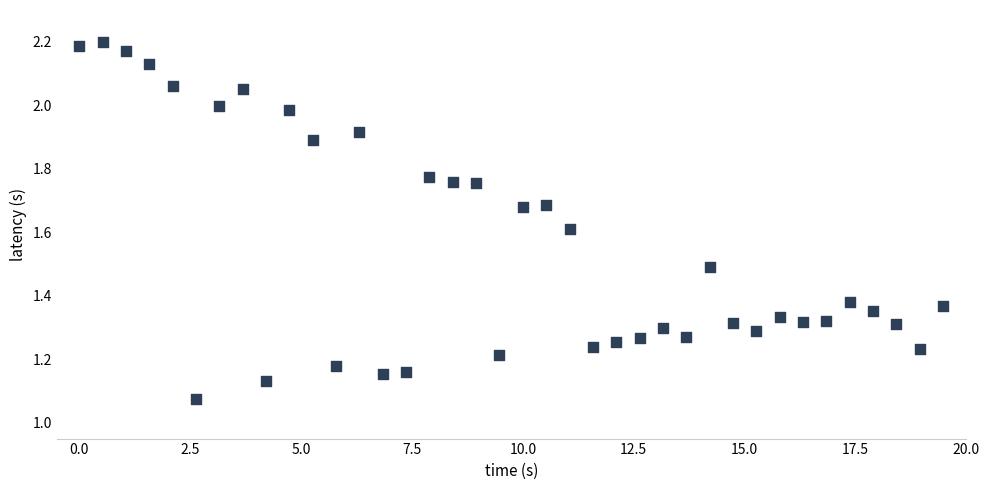

What is the range of X values (max minus min)?

19.5